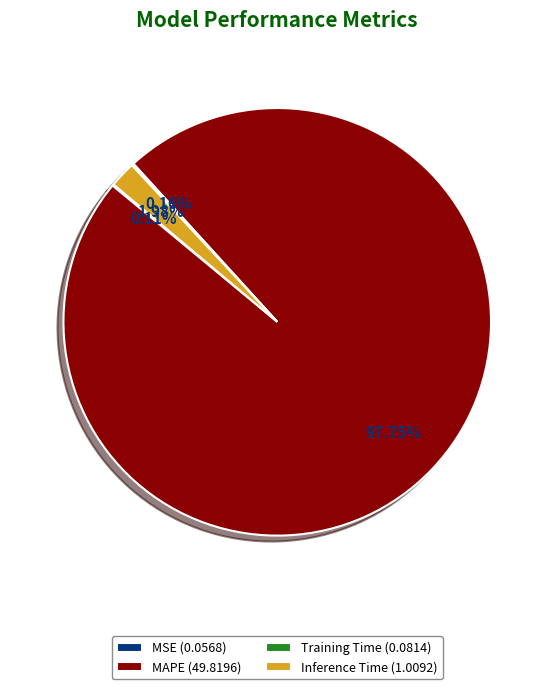

Does MAPE (49.8196) represent more than half of the total?

Yes